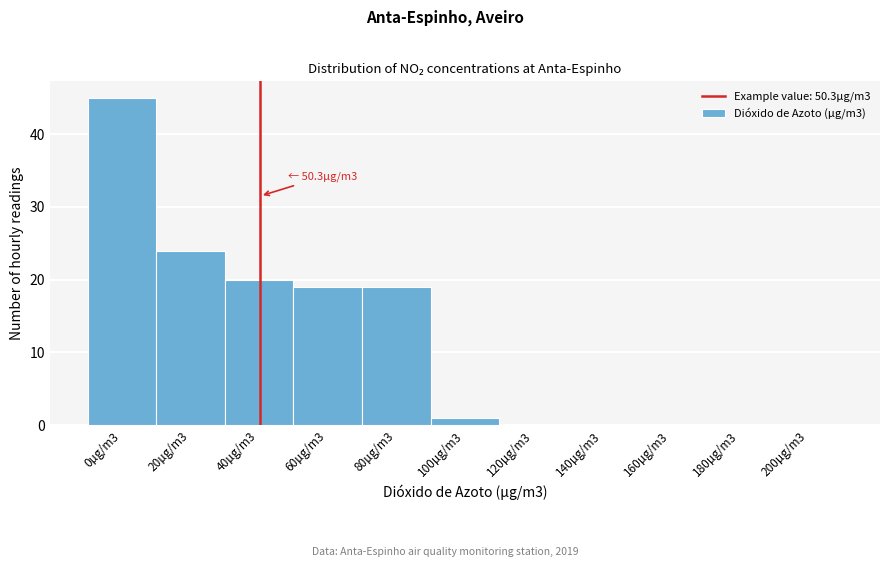

Reading left to right, list all the values displayed in this chart.

0µg/m3=45	20µg/m3=24	40µg/m3=20	60µg/m3=19	80µg/m3=19	100µg/m3=1	120µg/m3=0	140µg/m3=0	160µg/m3=0	180µg/m3=0	200µg/m3=0